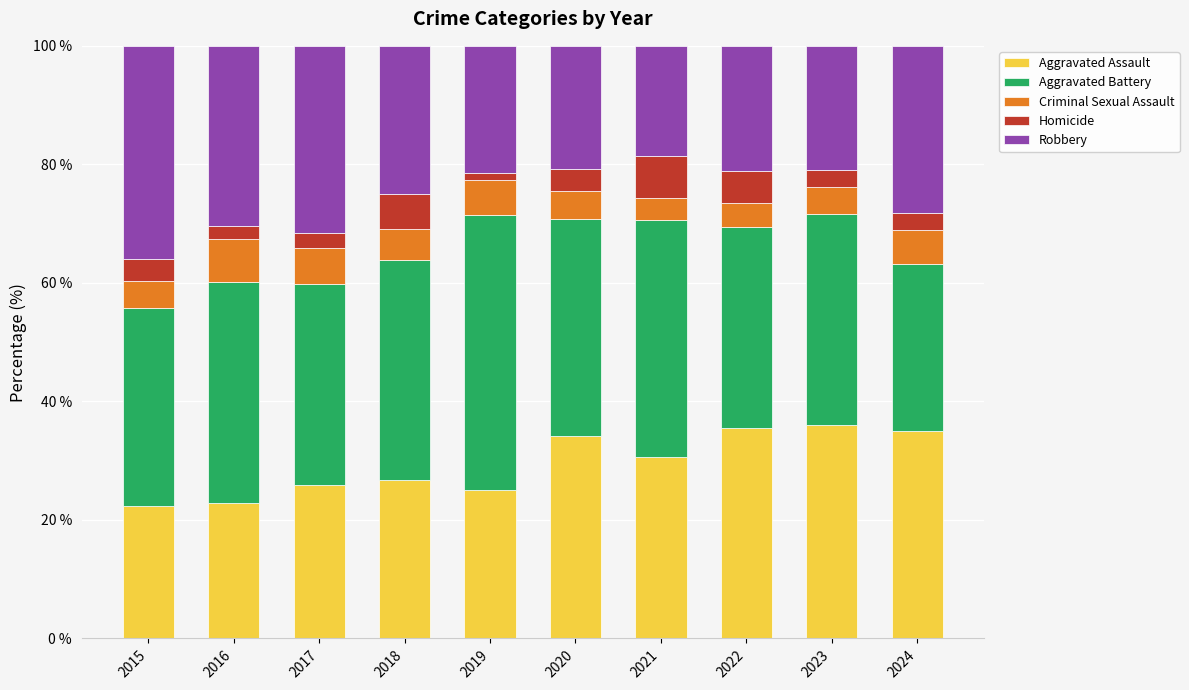

What is the total value across all series at 2021?

100.0